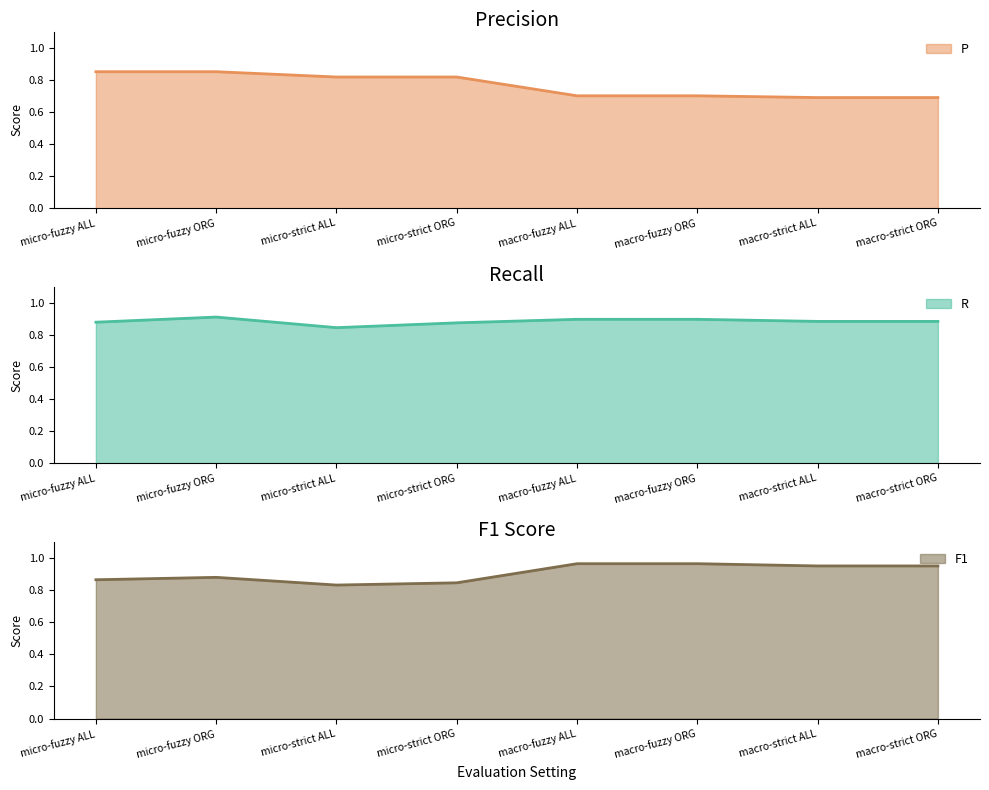

Which category has the highest value in the R series?

micro-fuzzy ORG